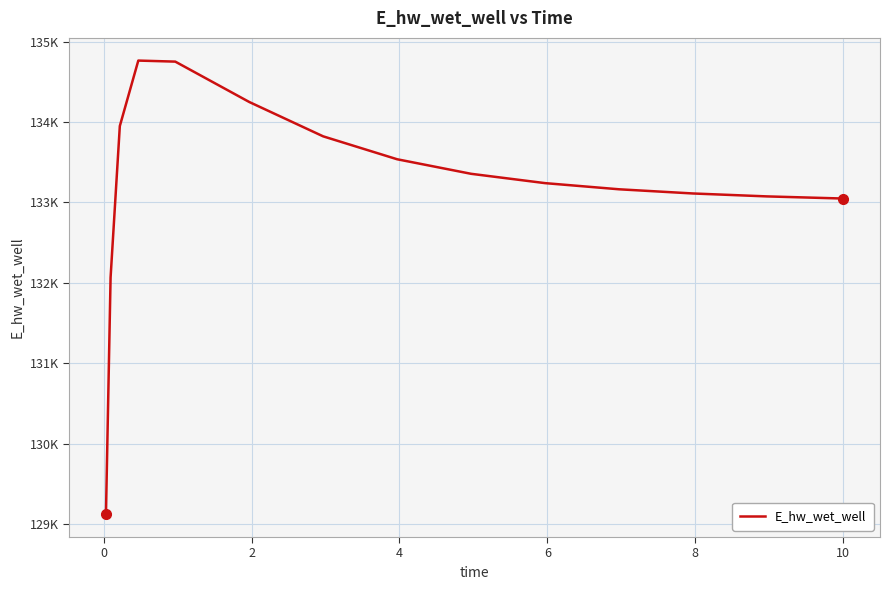

Does the chart have visible grid lines?

Yes